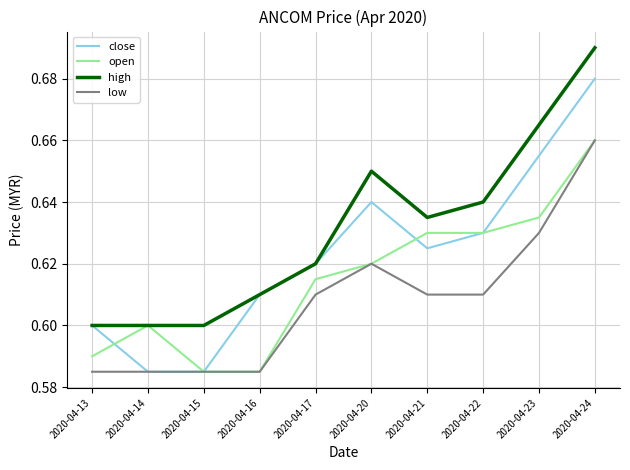

What is the total value across all series at 2020-04-20?

2.5